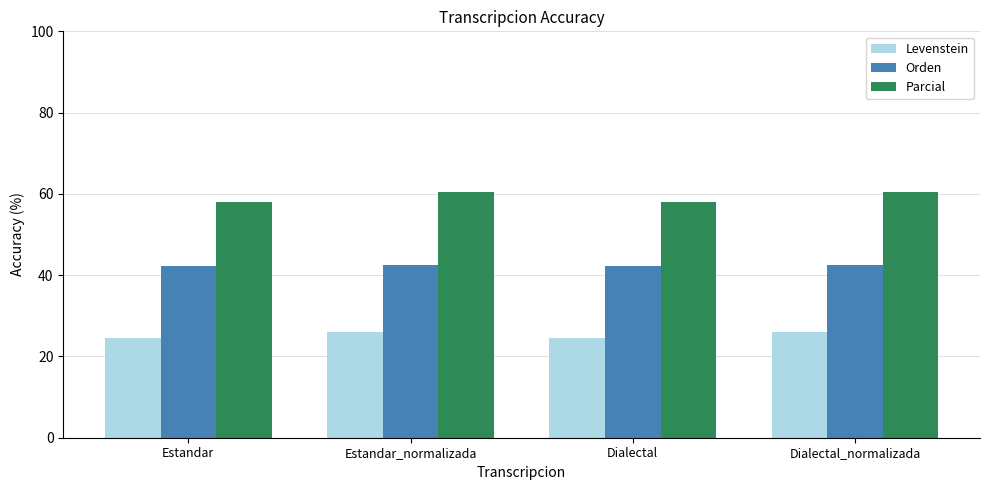

Are the bars grouped side by side (vs. stacked)?

Yes